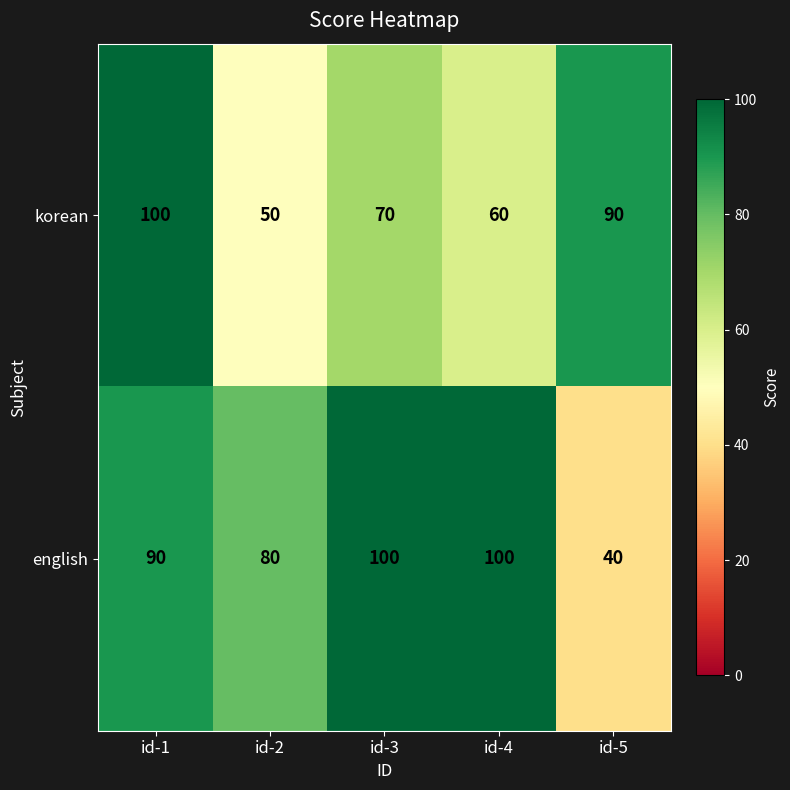

The korean series shows 60 at id-4. True or false?

True